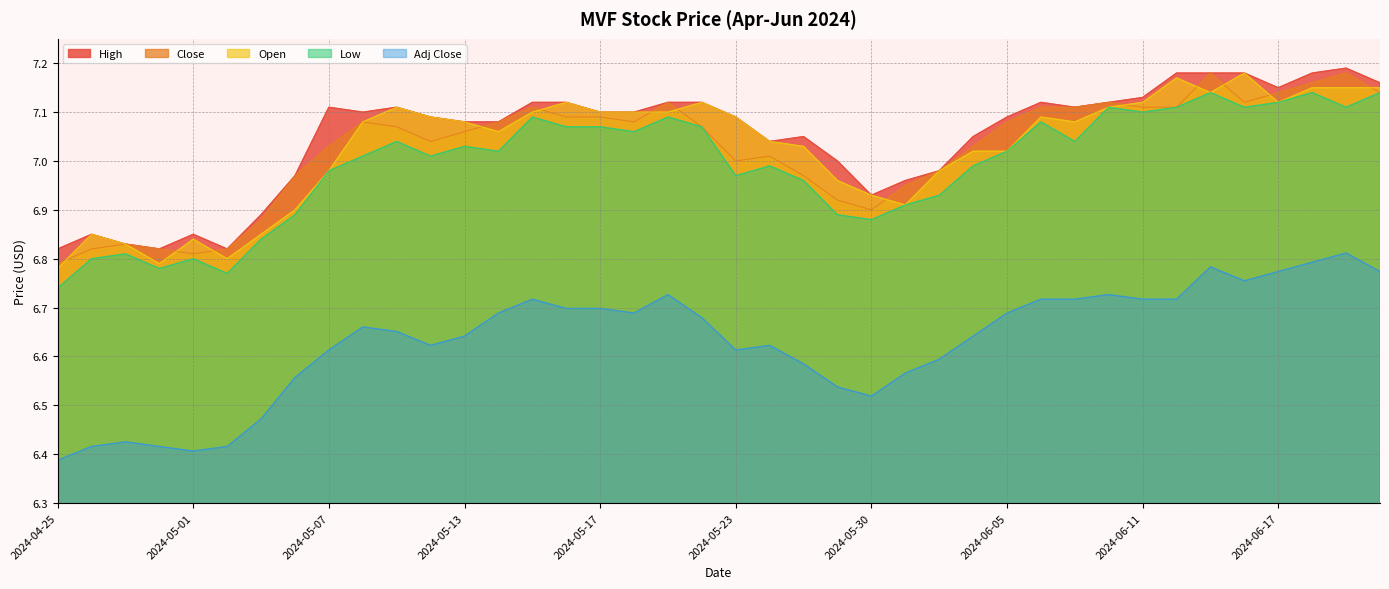

Which series changed the most between 2024-05-23 and 2024-06-06?

Close